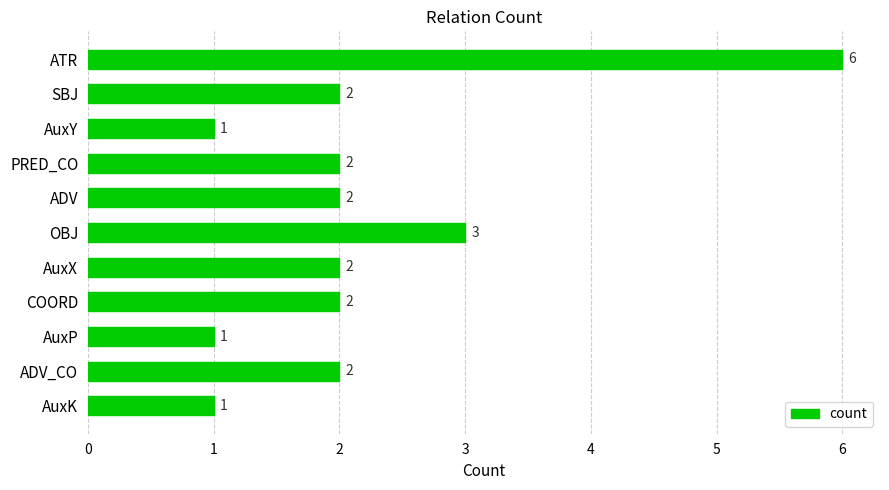

Approximately how many times larger is the value at AuxX compared to SBJ?

1.0